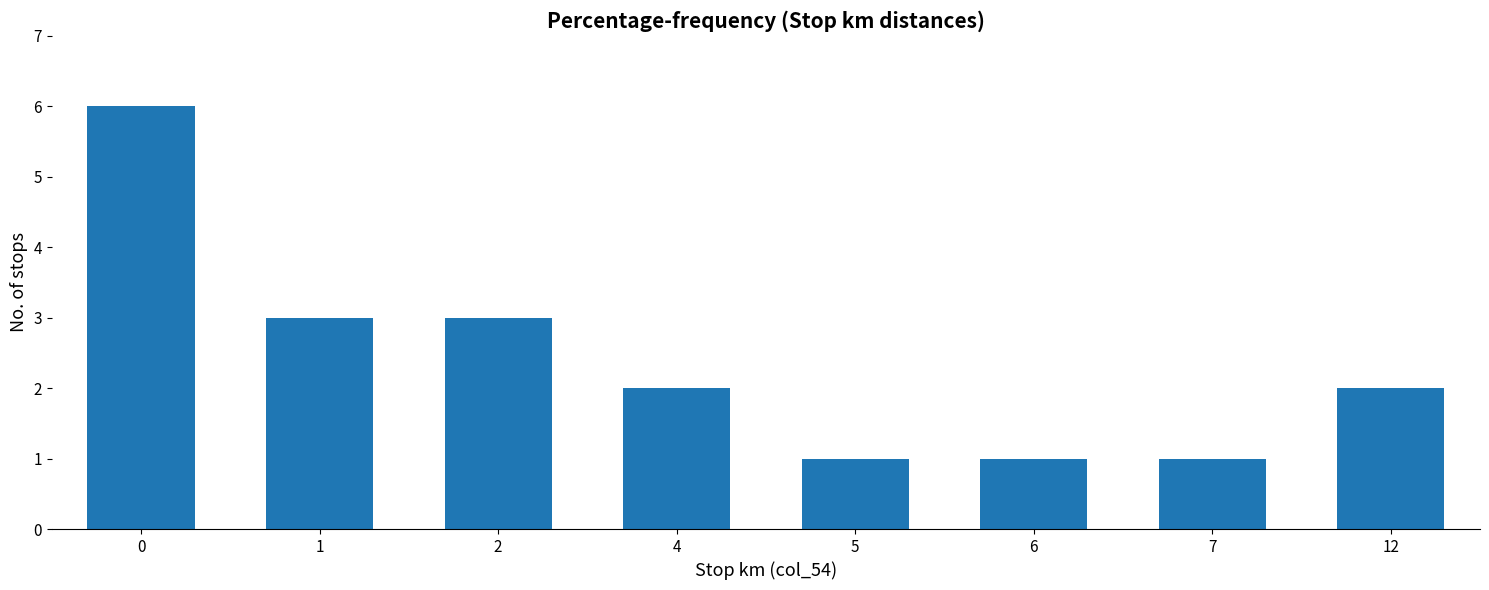

Are the bars grouped side by side (vs. stacked)?

No